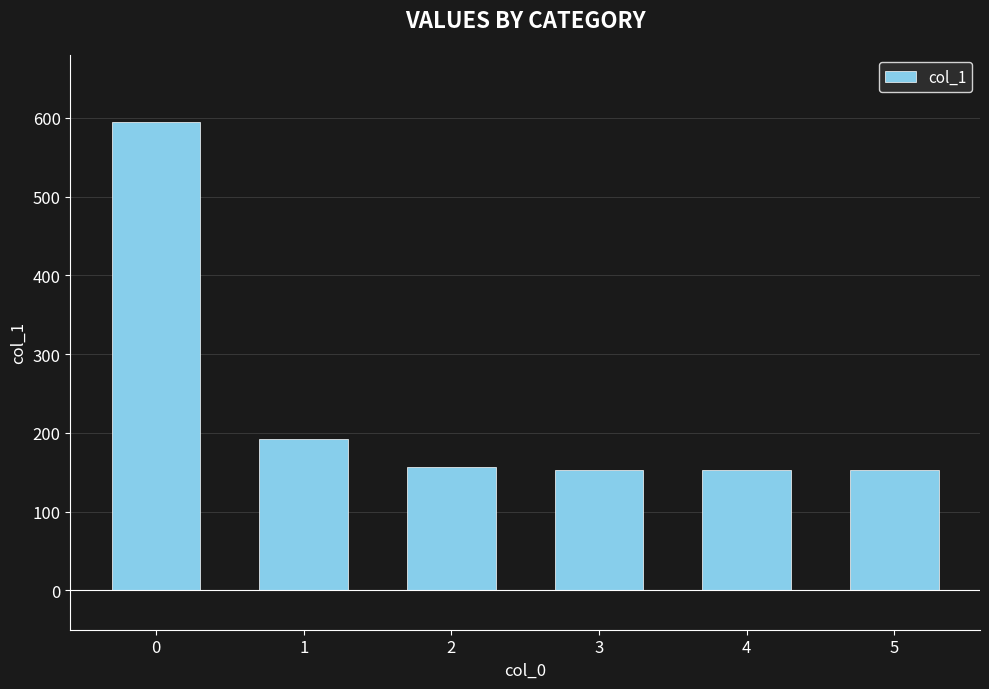

What is the minimum value shown in the chart?

152.4